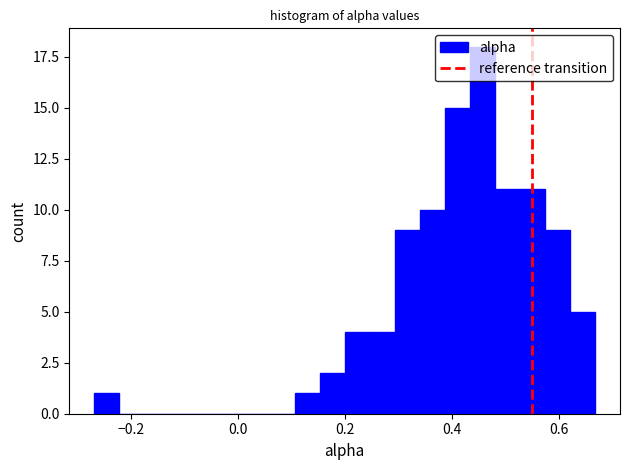

Around what value on the x-axis is the tallest bar? Give the approximate position of its centre, as read against the axis.

0.46